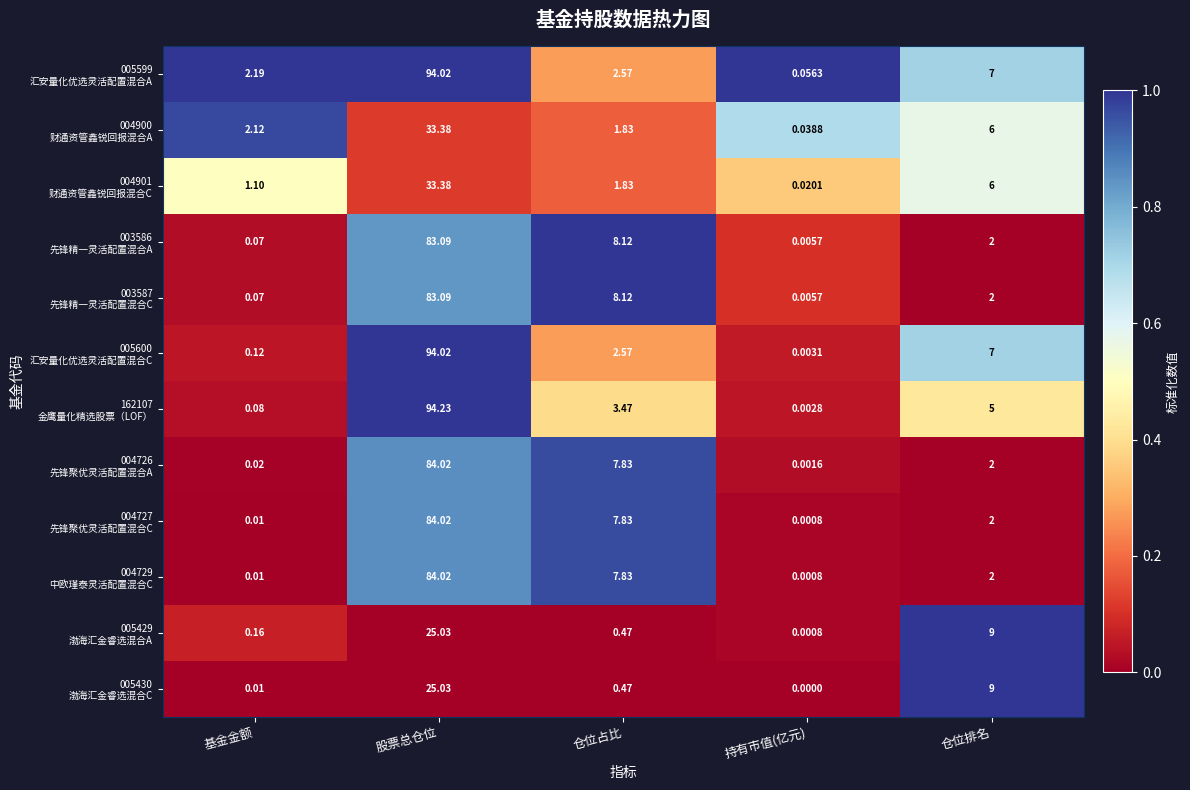

What is the difference between the highest and lowest values at 基金金额?

2.2